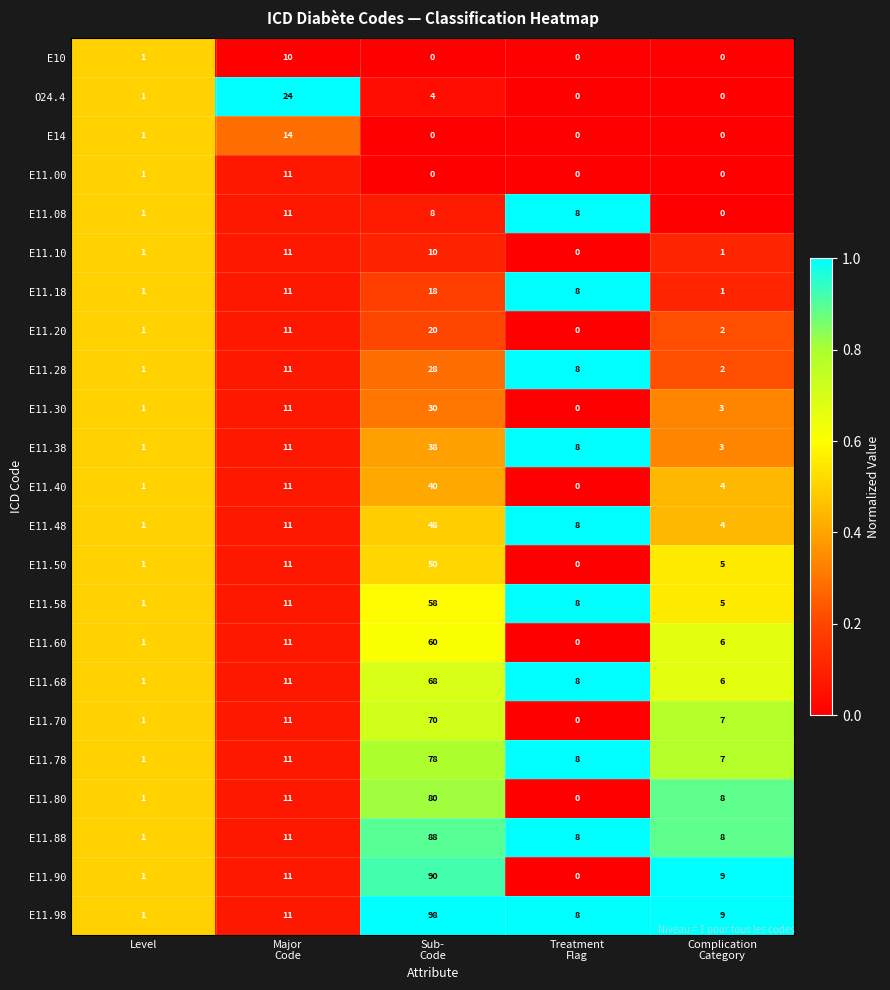

The value of E14 at Level is 0. True or false?

False